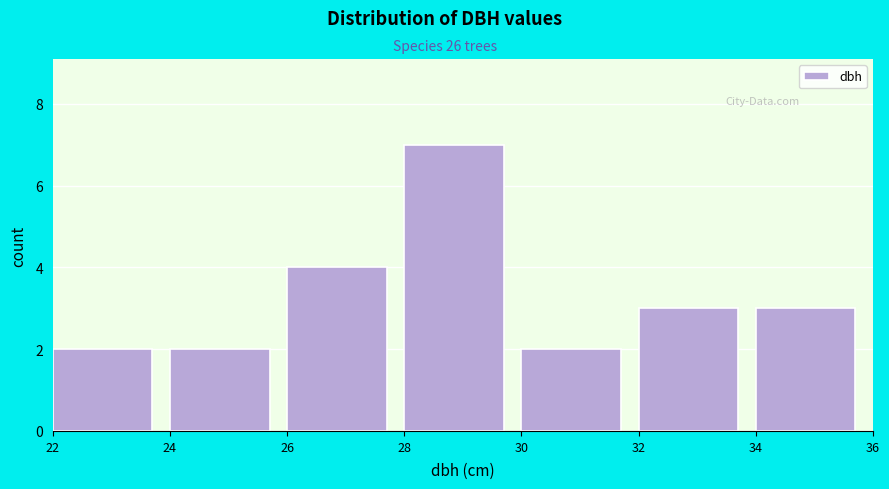

Reading left to right, list every bar in this chart as the range it spans on the x-axis followed by its height. The values are not printed on the chart, so give them approximately, as read against the axis.

22 to 24: 2
24 to 26: 2
26 to 28: 4
28 to 30: 7
30 to 32: 2
32 to 34: 3
34 to 36: 3